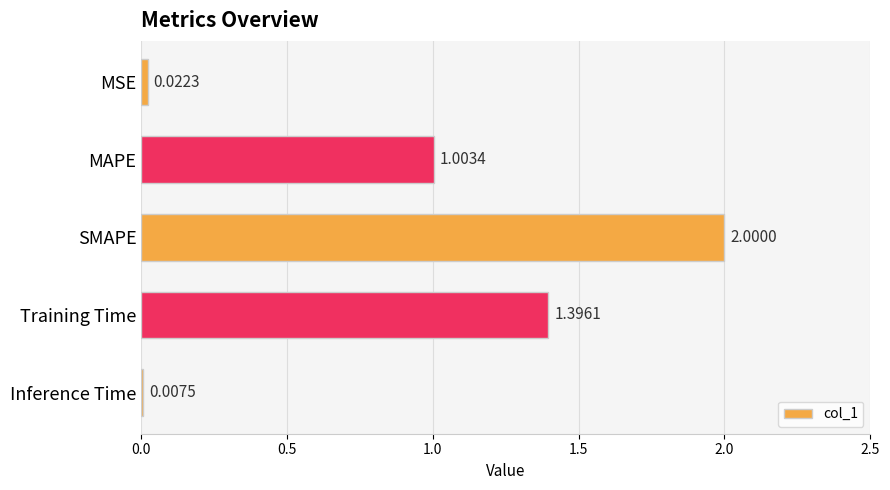

What is the maximum value shown in the chart?

2.0